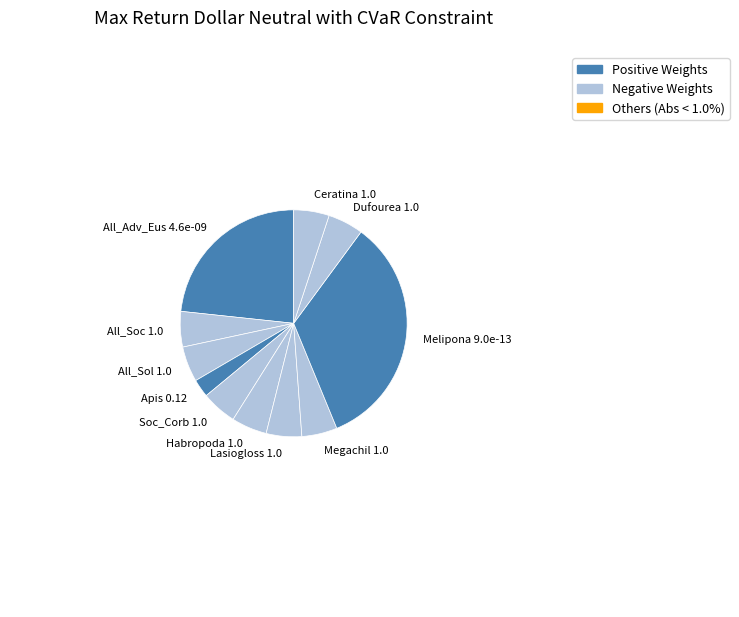

Which slice is the smallest?

Apis